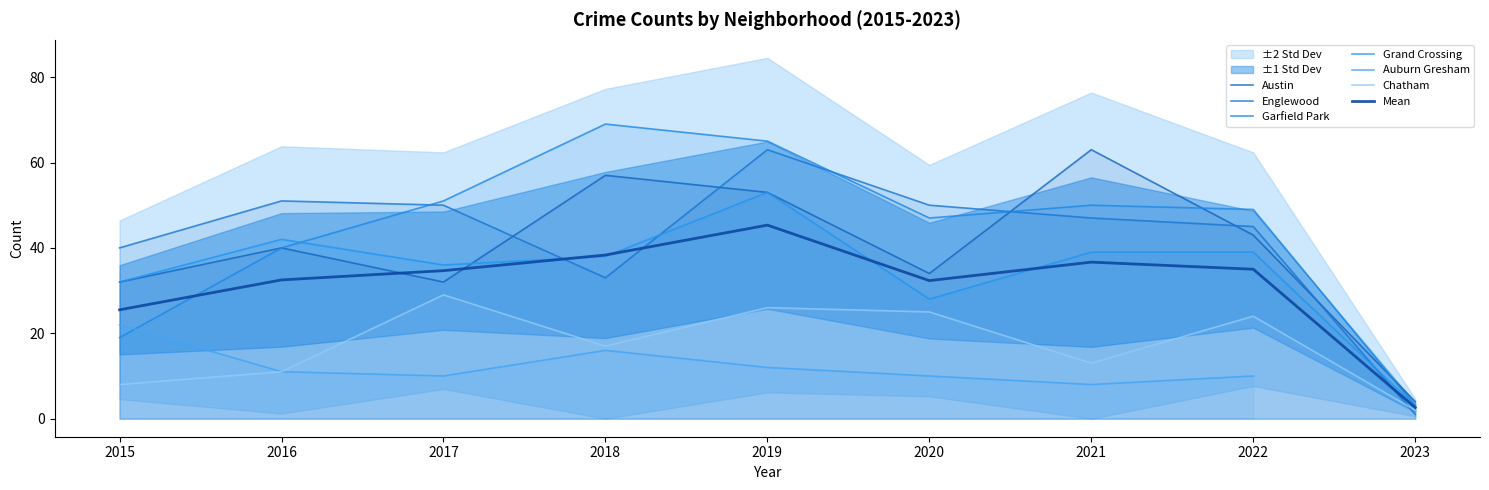

What is the minimum value for Grand Crossing?

3.0